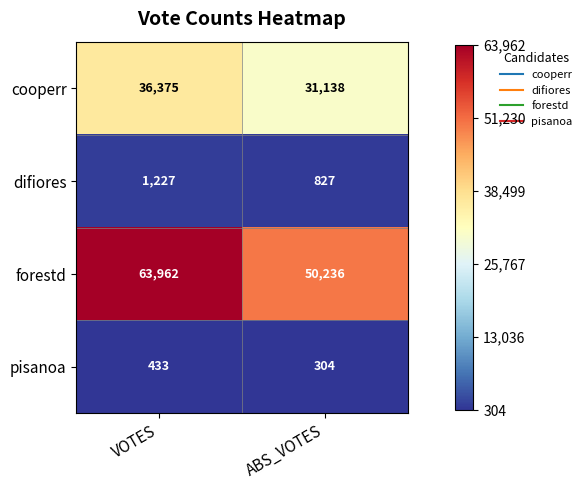

What is the highest value of the difiores series?

1227